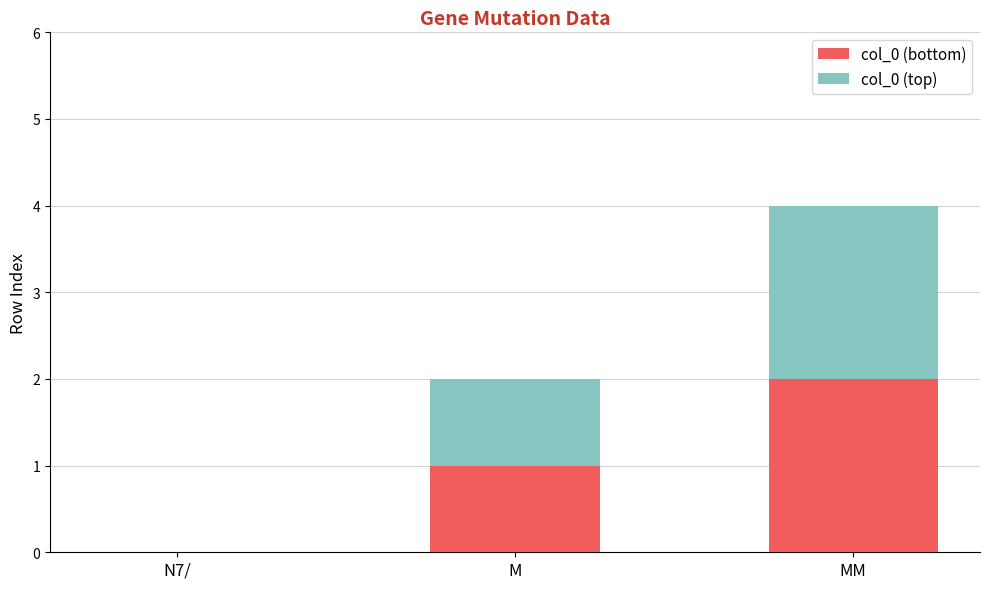

The col_0 (bottom) series shows 1 at M. True or false?

True